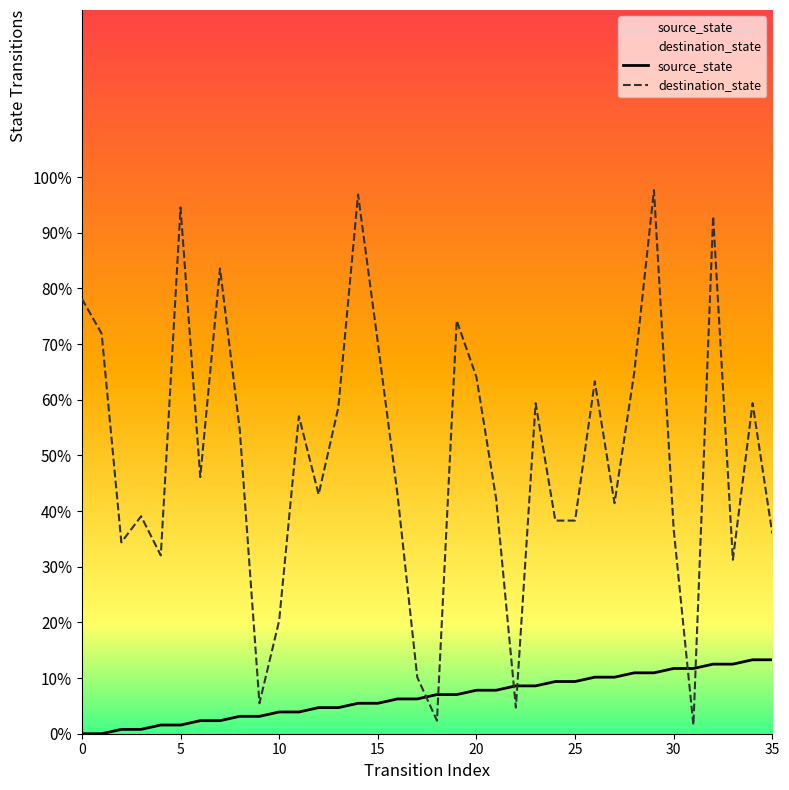

At which category is the sum across all series the highest?

29